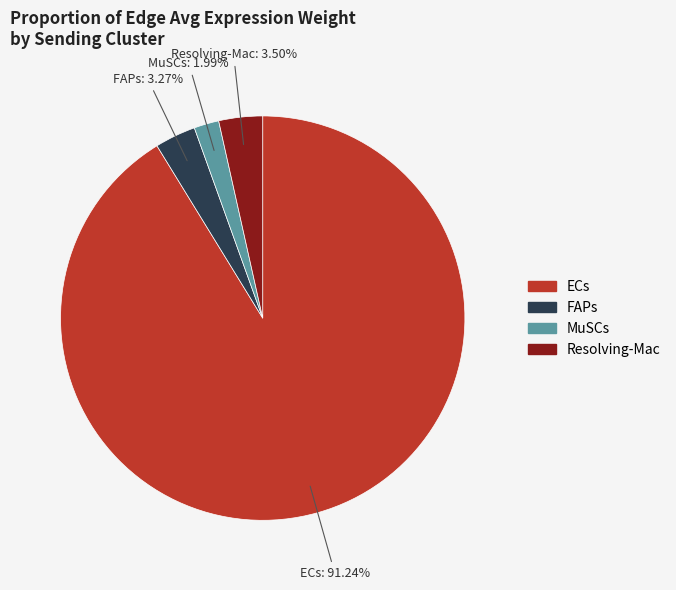

Which has a higher value, Resolving-Mac or MuSCs?

Resolving-Mac